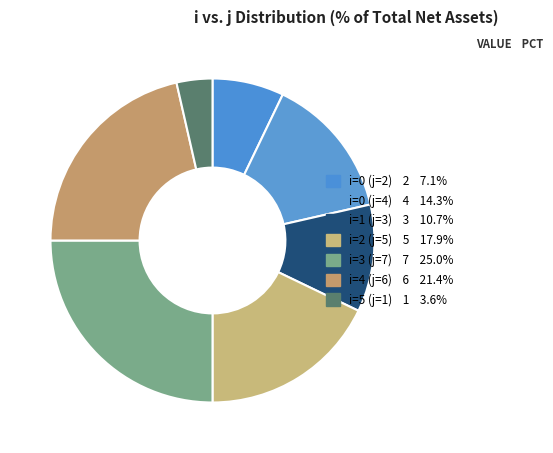

Count the number of slices in the pie.

7